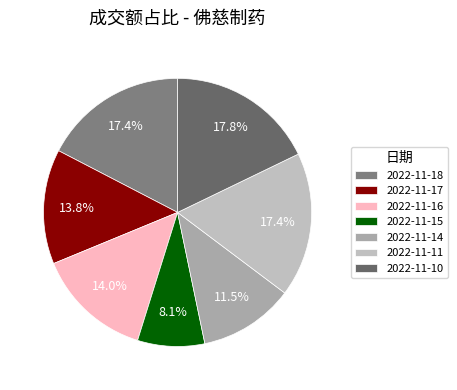

Which category has the biggest portion of the pie?

2022-11-10